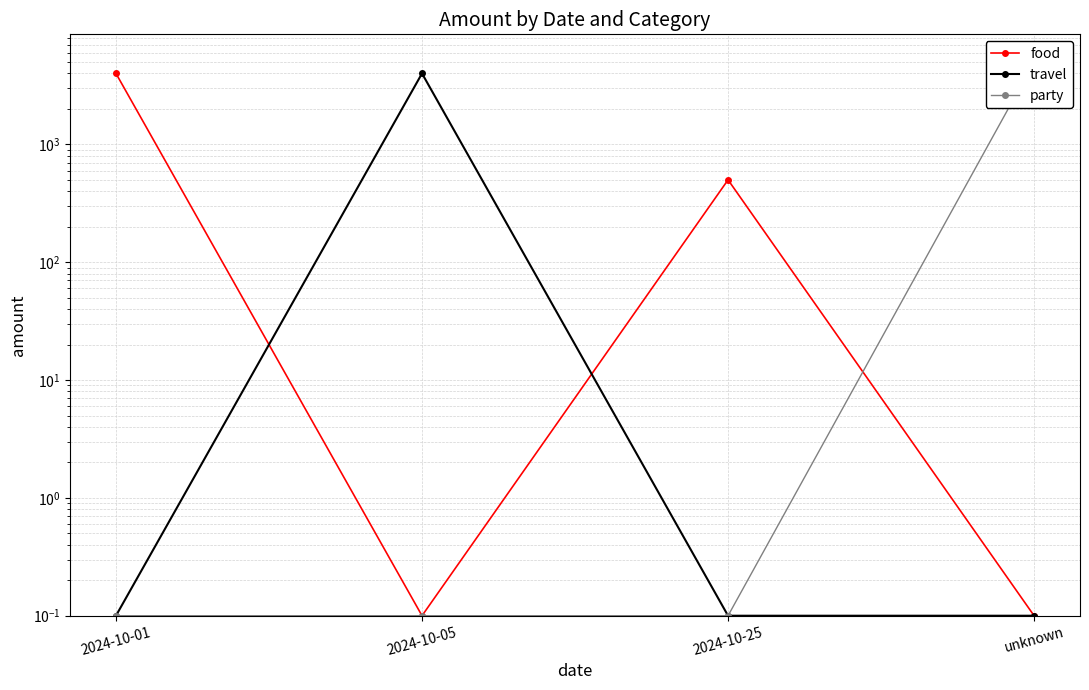

What is the difference between the highest and lowest values at 2024-10-05?

3999.9